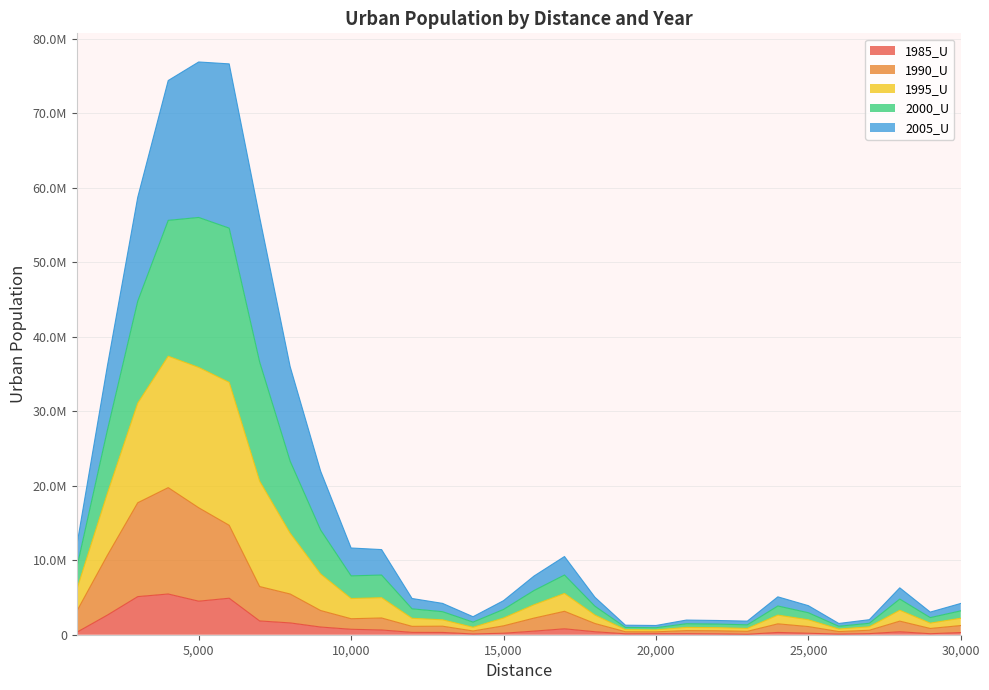

In 2000_U, how many points are higher than both neighbors (excluding endpoints)?

6